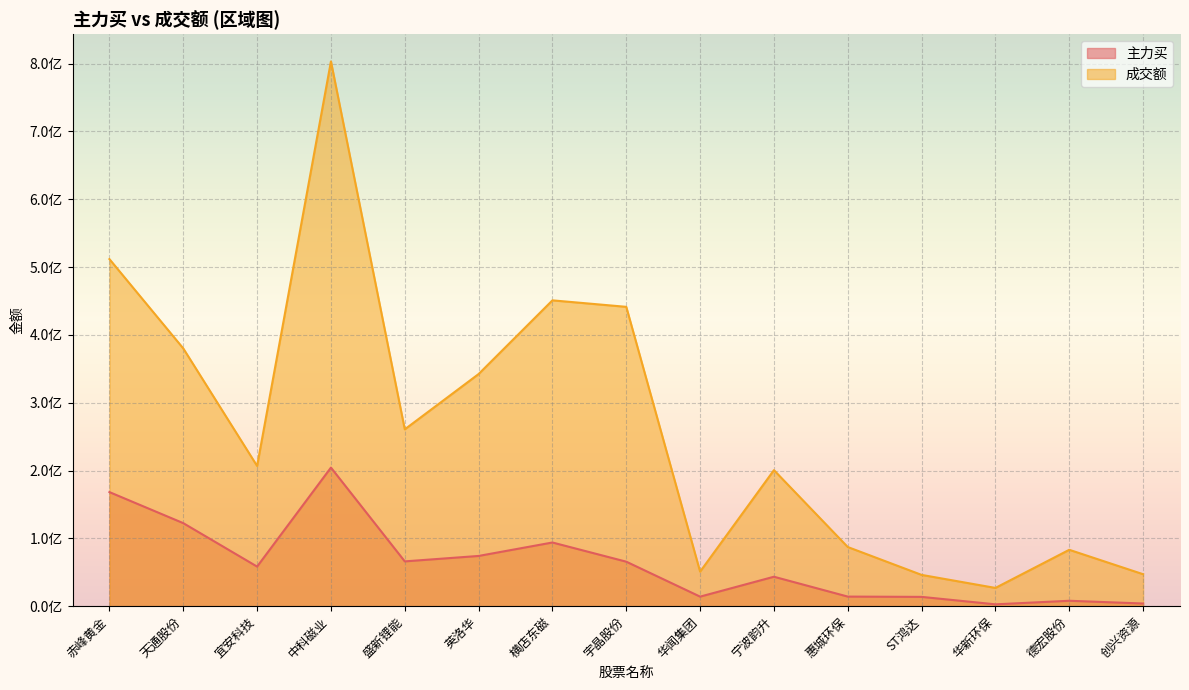

Does the chart display data point markers on the line(s)?

No